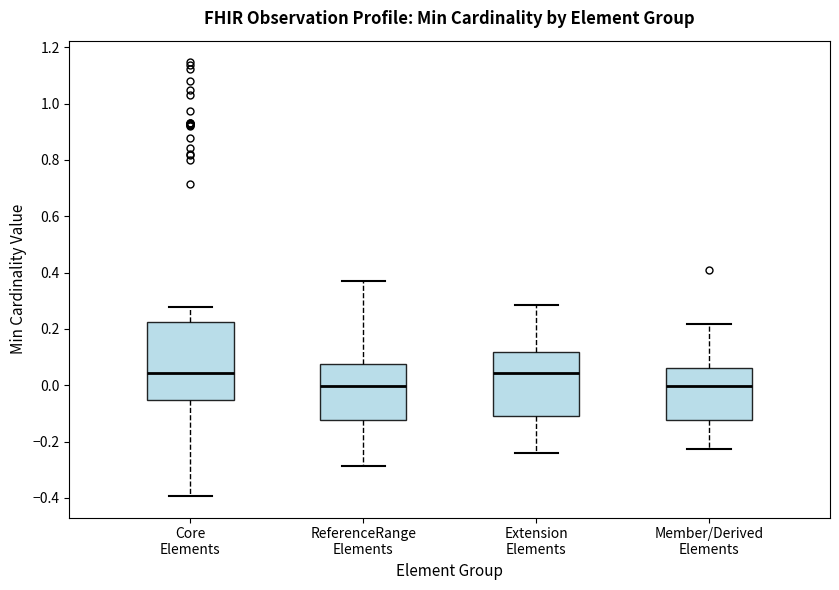

Comparing the boxes themselves (not the whiskers), which one is the tallest?

Core Elements